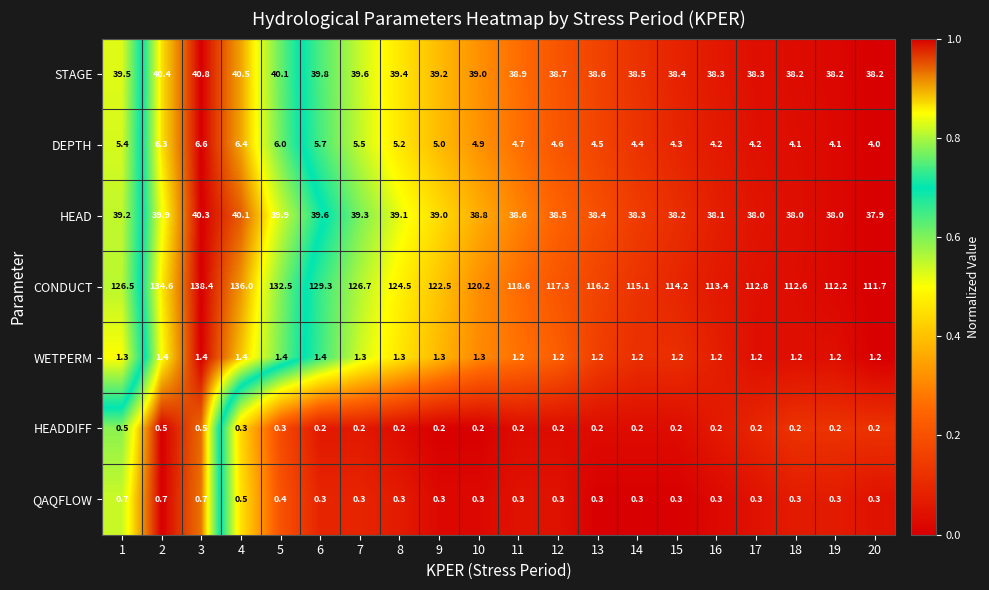

What is the spread (max minus min) of values at 16?

113.2